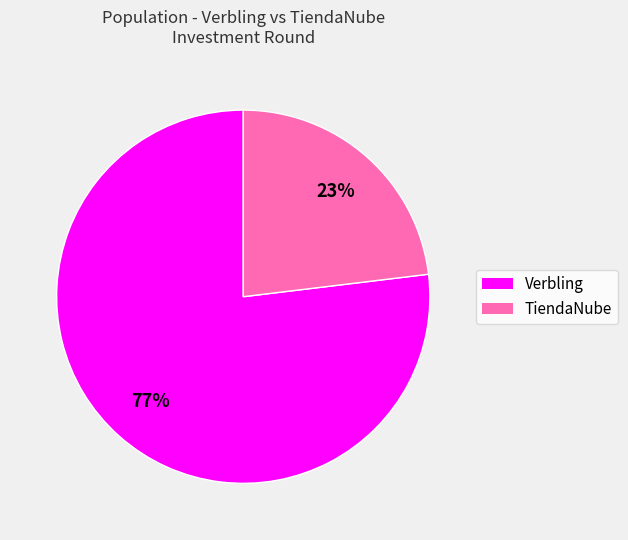

Which category has the smallest portion of the pie?

TiendaNube